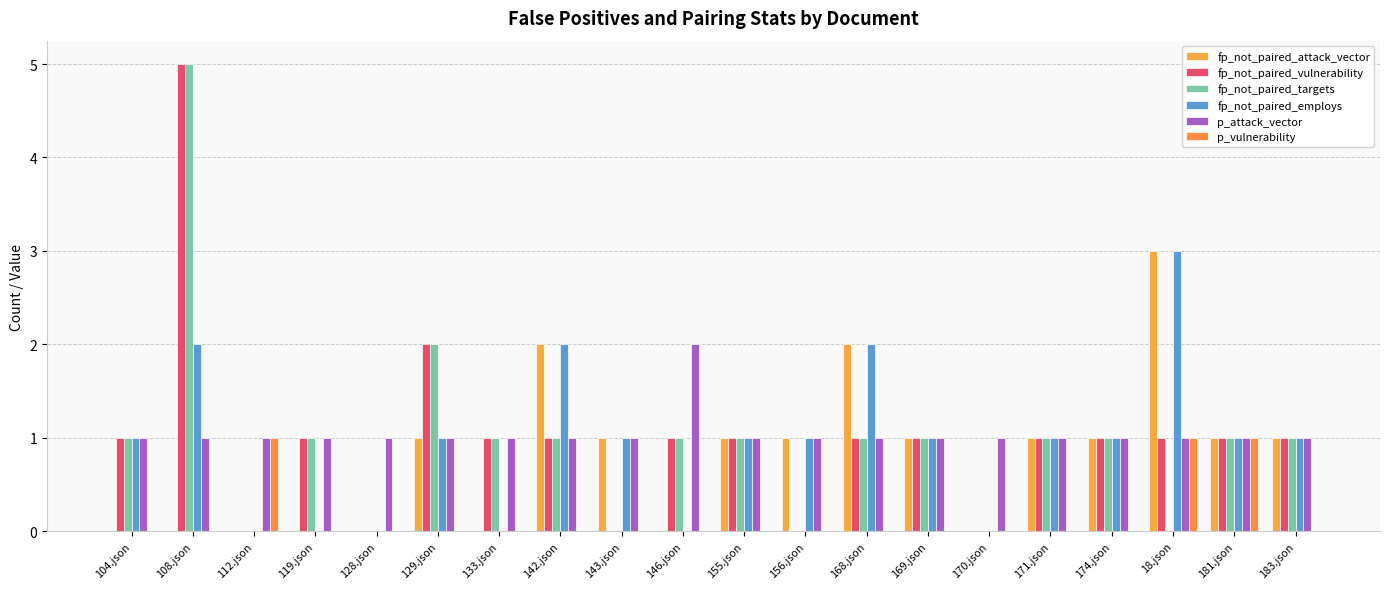

What is the approximate value of fp_not_paired_vulnerability at 146.json?

1